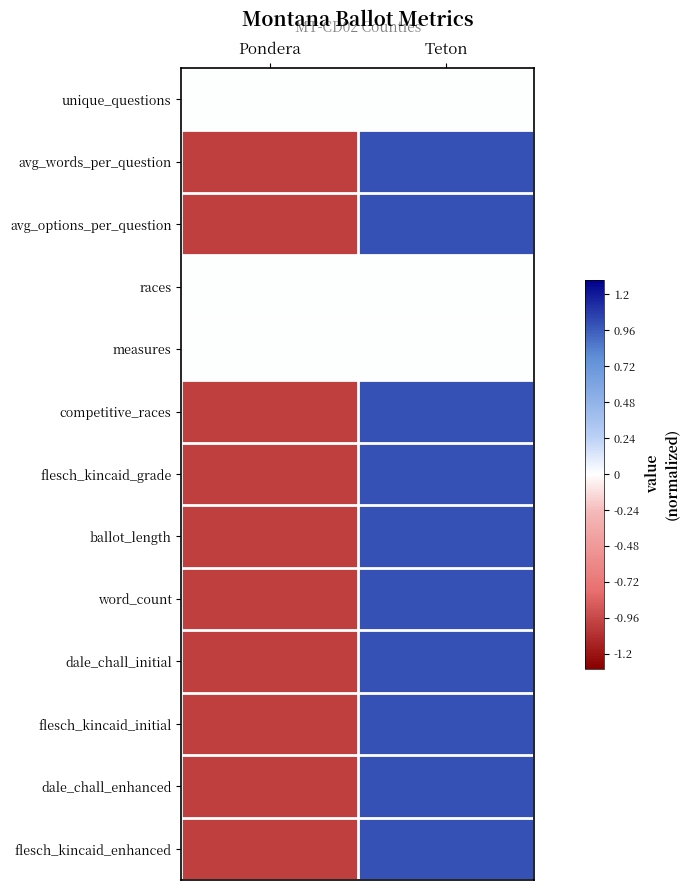

Rank the series at Teton from highest to lowest value.

dale_chall_enhanced, flesch_kincaid_grade, avg_words_per_question, competitive_races, ballot_length, word_count, dale_chall_initial, flesch_kincaid_initial, flesch_kincaid_enhanced, avg_options_per_question, unique_questions, races, measures